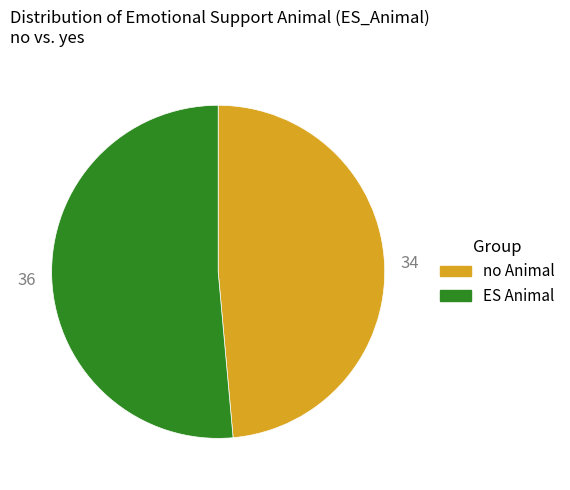

Does no Animal account for over 50% of the chart?

No